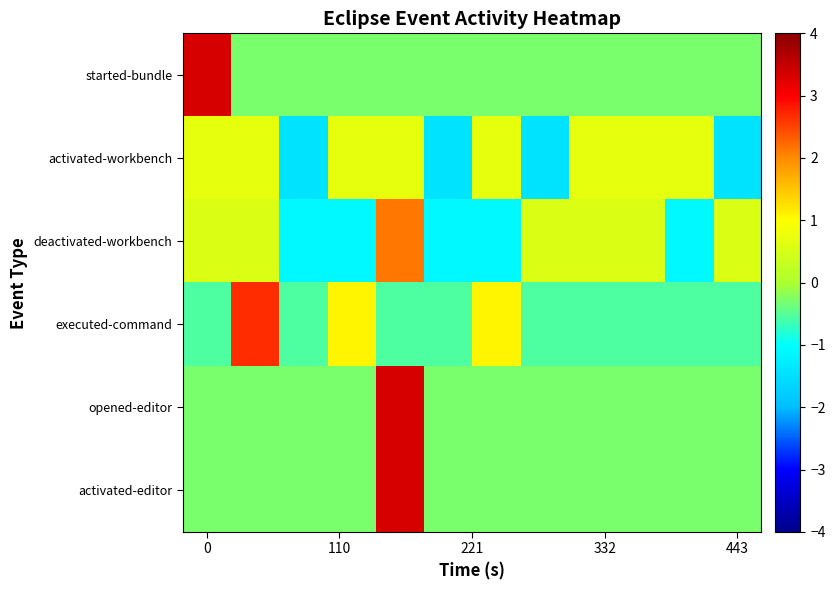

How many series are shown in this chart?

6